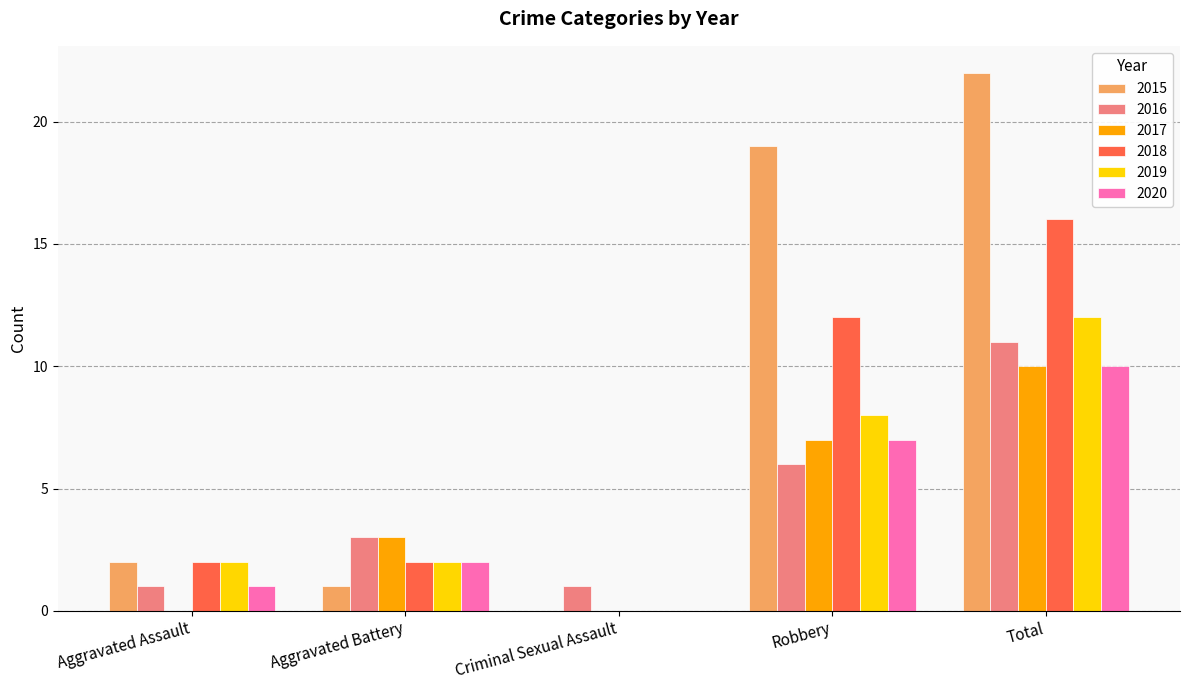

What is the sum of all 2017 values?

20